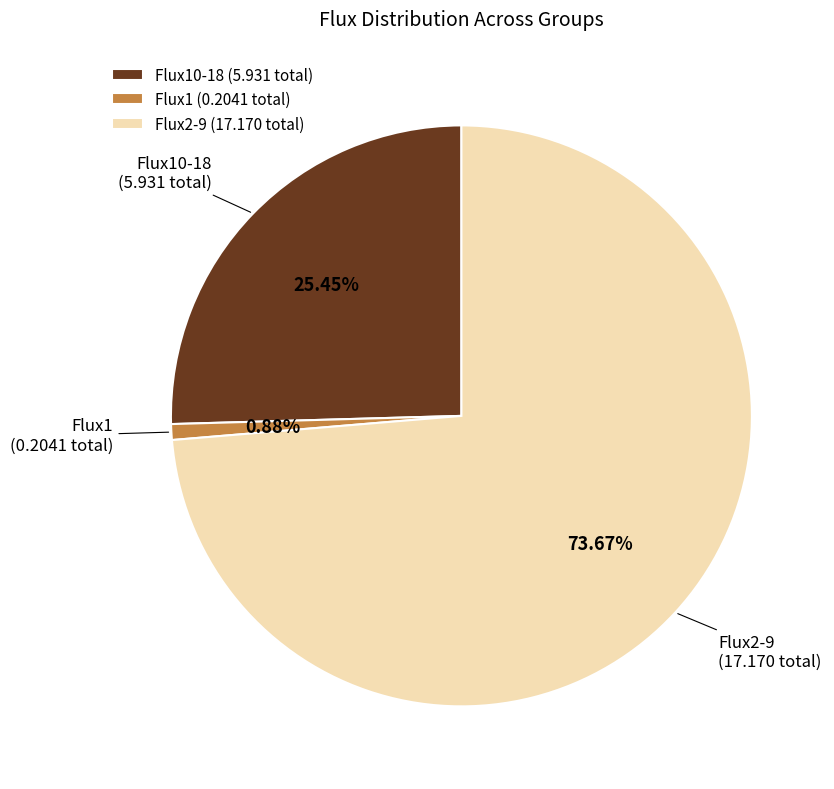

To the nearest percent, what is the average slice percentage?

33%